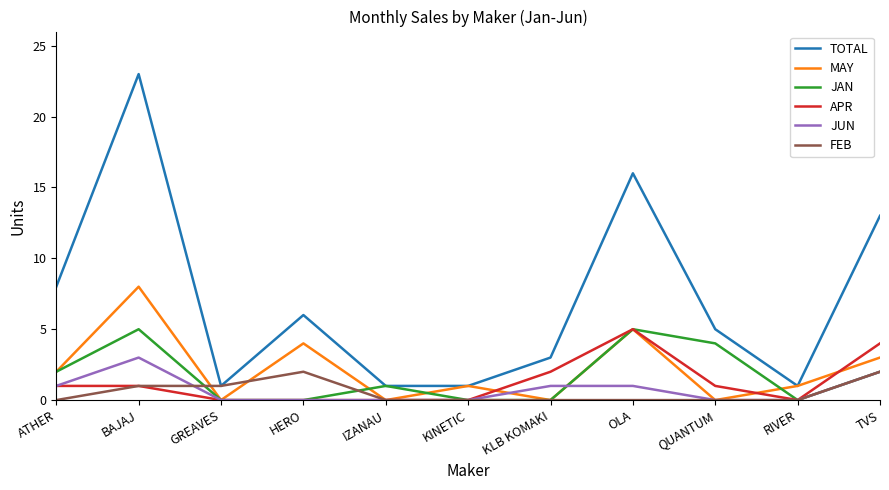

How many lines are shown in the chart?

6